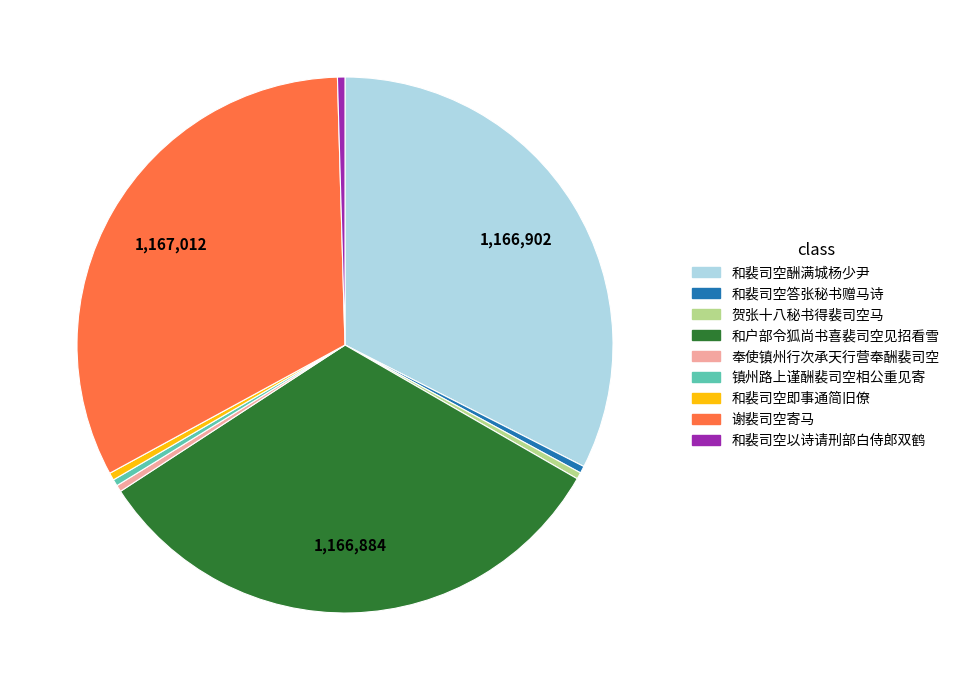

Do 和裴司空酬满城杨少尹 and 和户部令狐尚书喜裴司空见招看雪 together represent more than half of the pie?

Yes